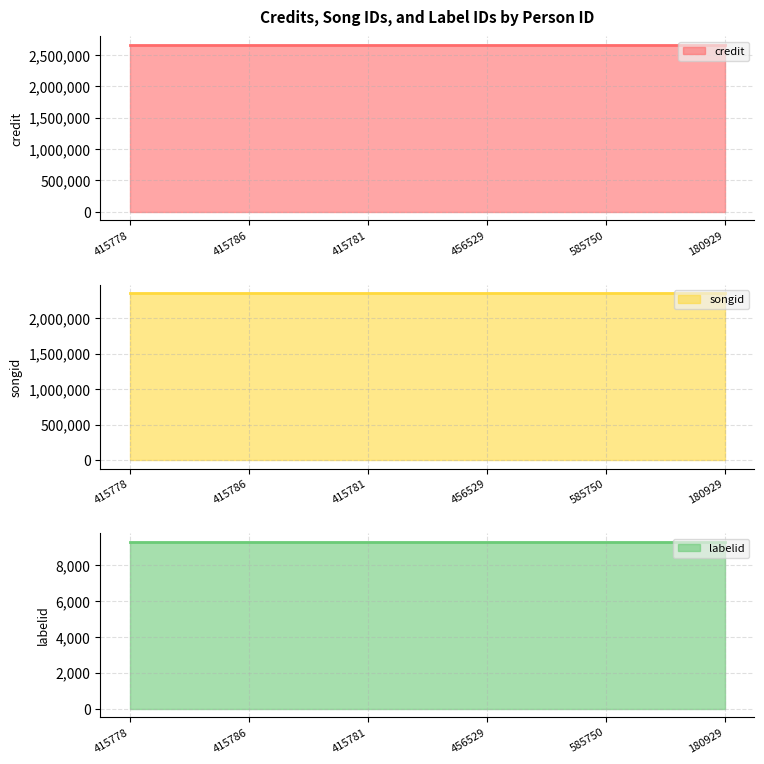

What is the value of the labelid point at the 4th from the left?

9328